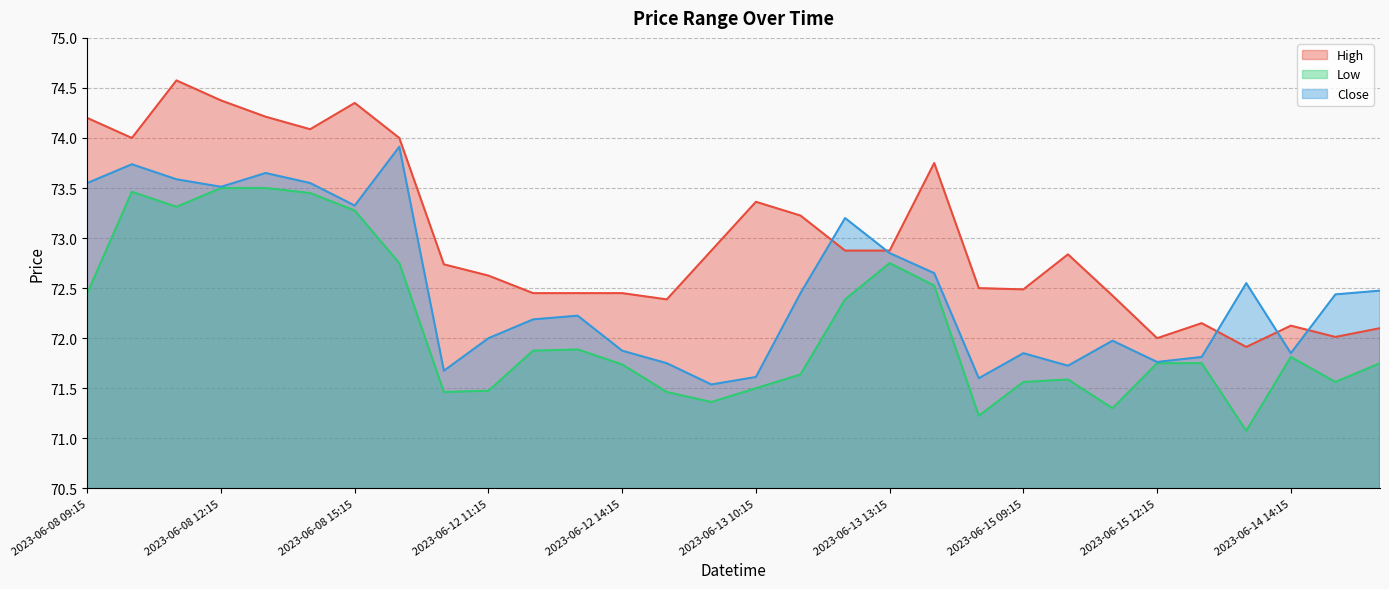

At which label does Close reach its minimum?

2023-06-13 09:15